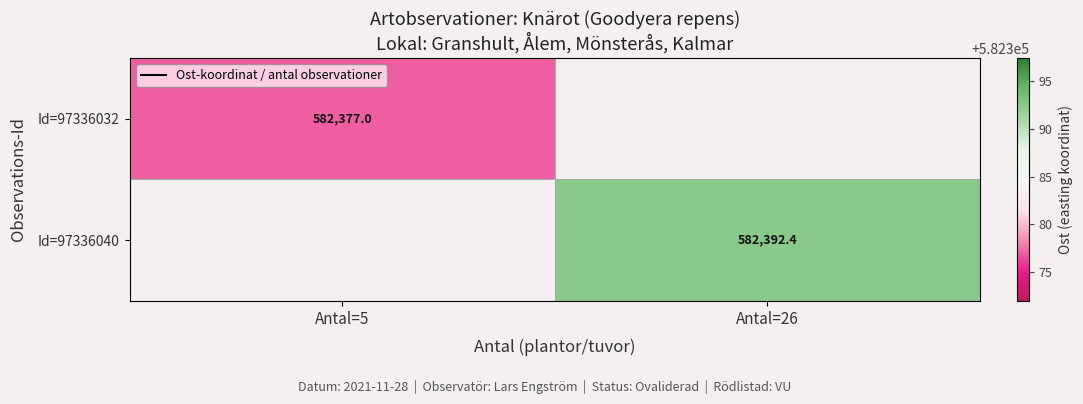

At how many categories does at least one series exceed 582378?

1